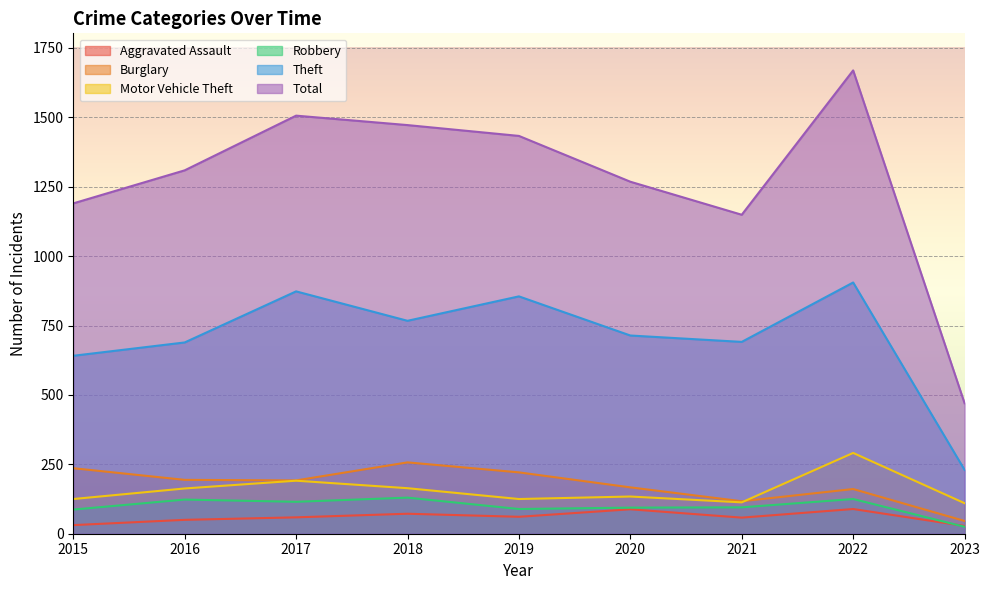

What is the sum of the Aggravated Assault values at 2023 and 2019?

89